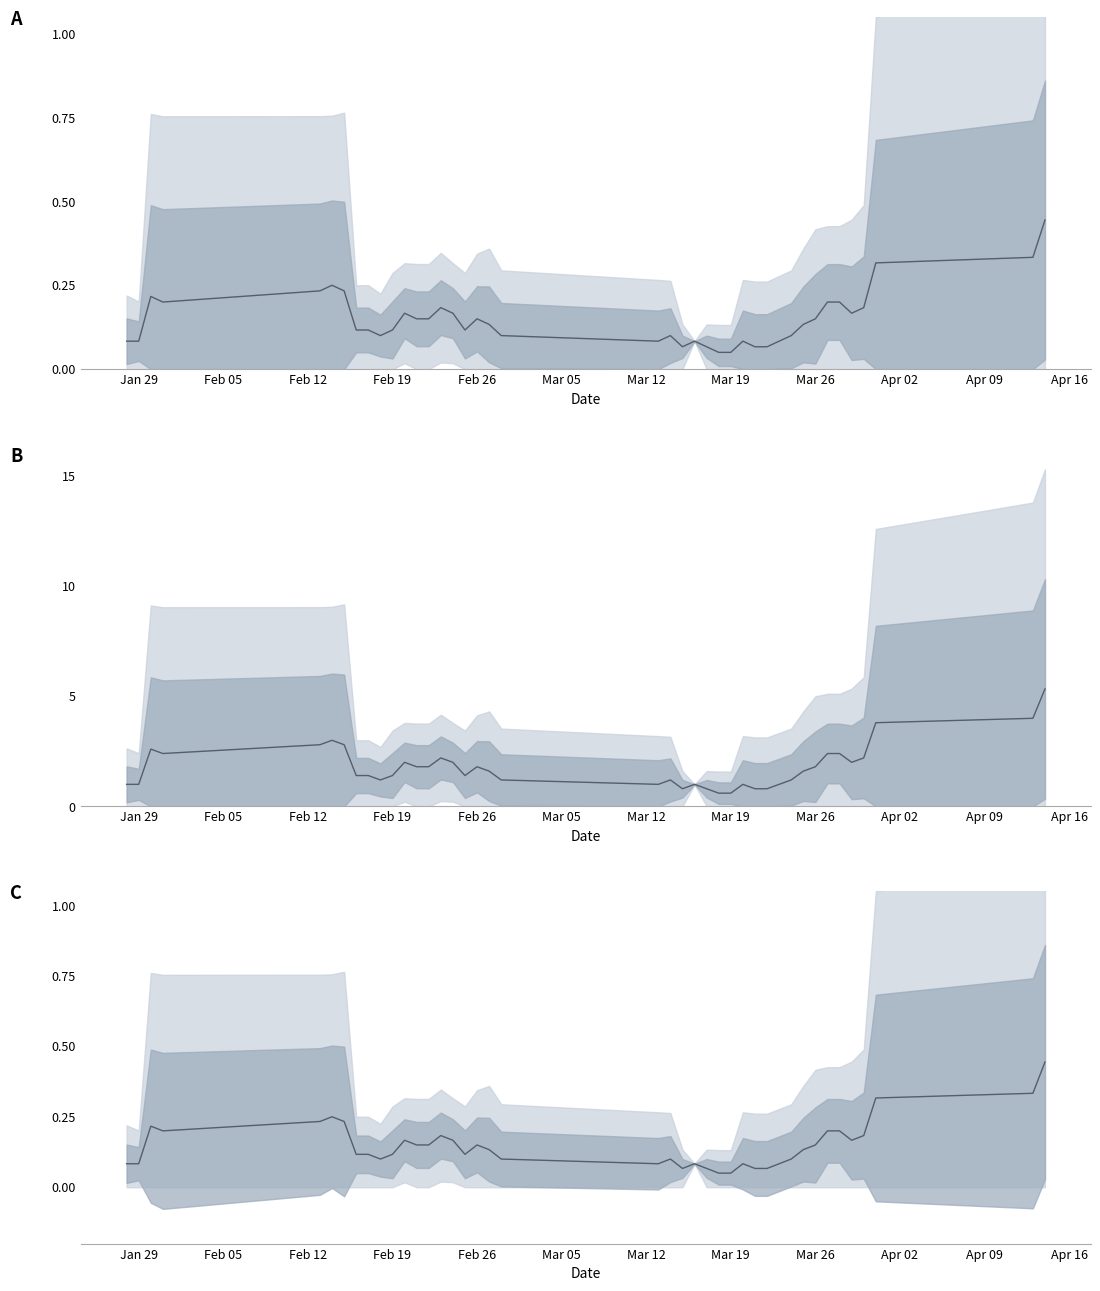

True or false: the data has more than 1 interior local peaks.

True